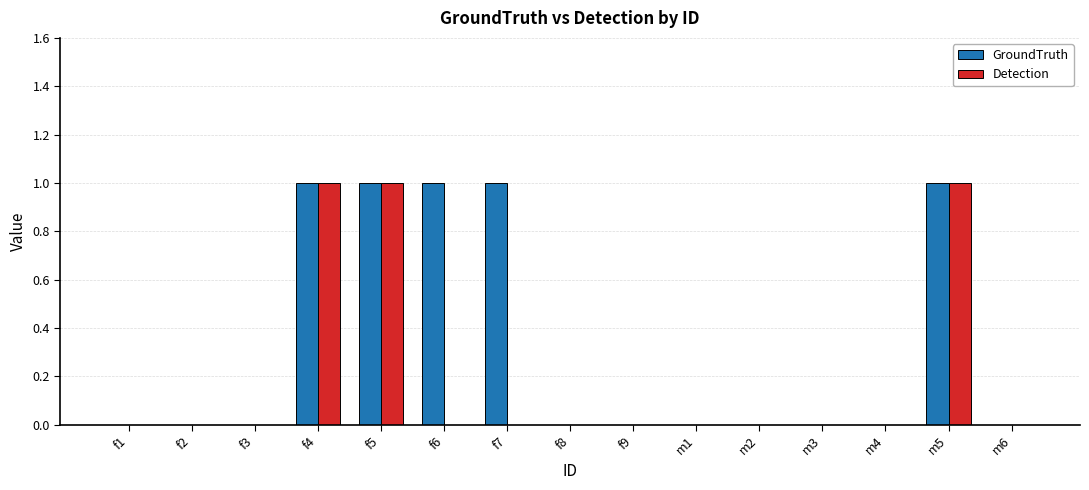

Is it true that GroundTruth equals 0 at f2?

True